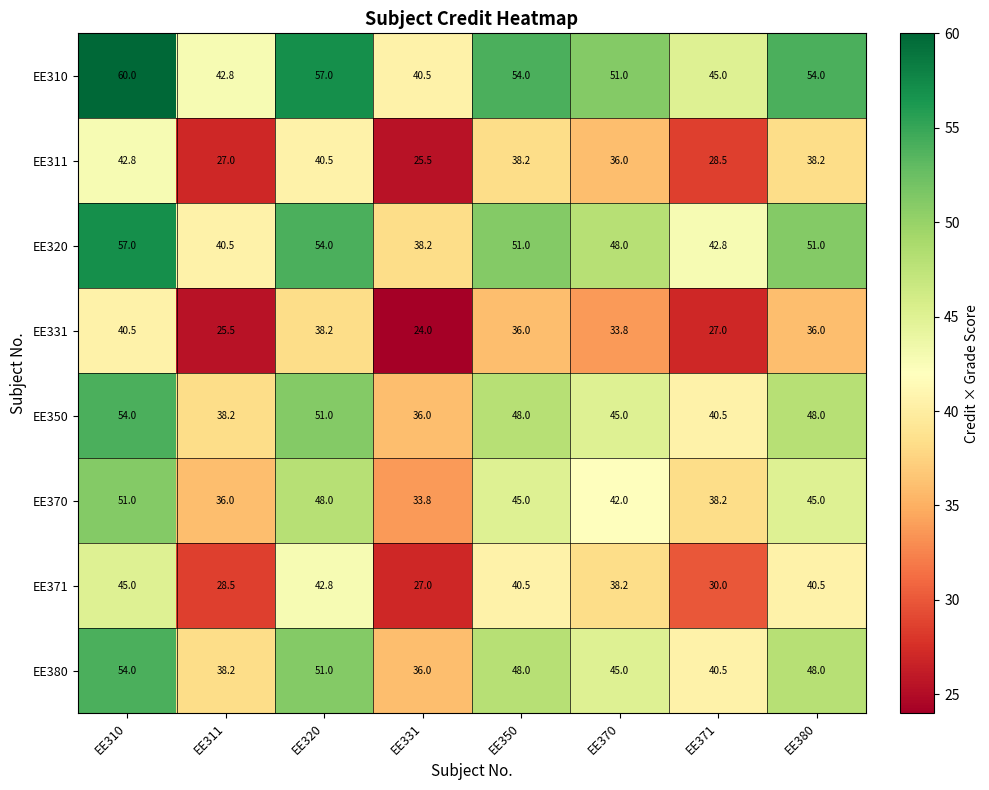

Count the number of data series in this chart.

8